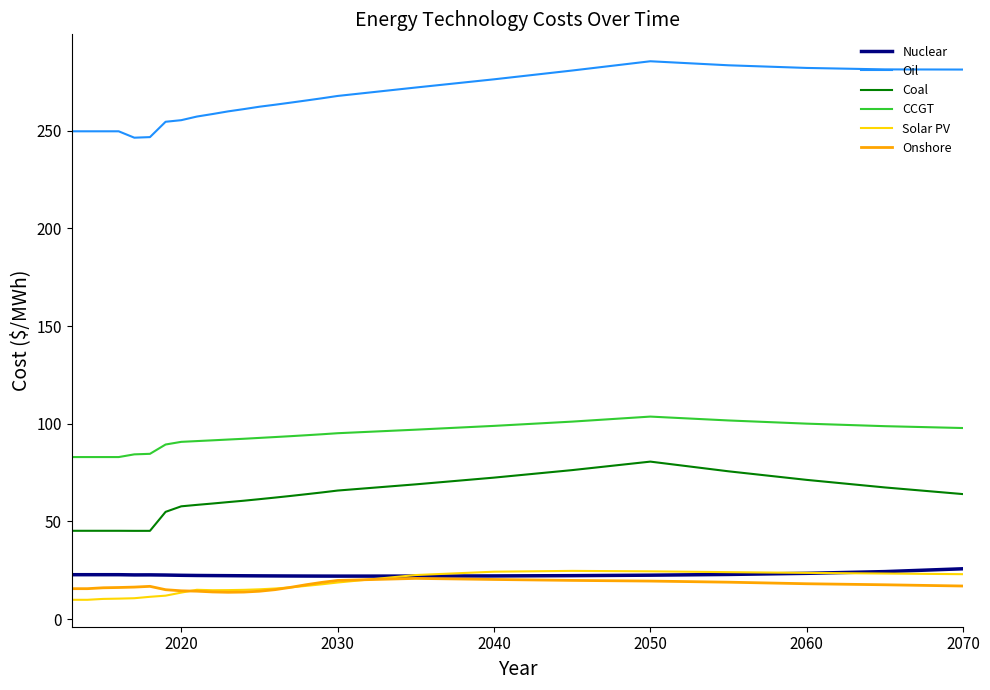

Which series has the largest total across all categories?

Oil